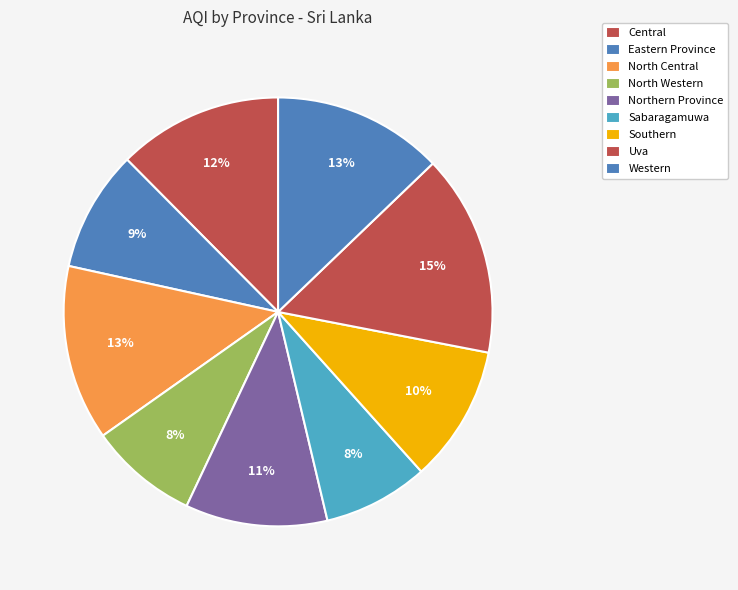

What percentage is the Central slice, to the nearest percent?

12%